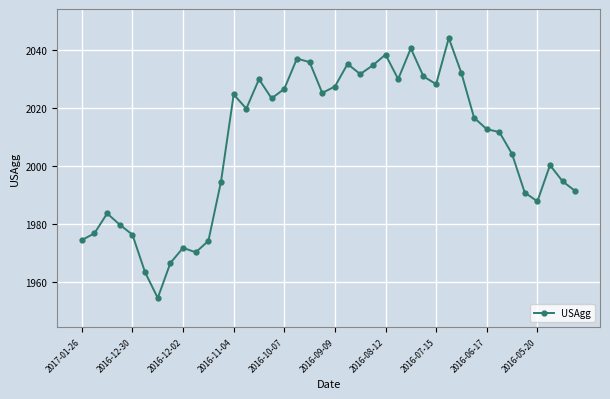

What is the maximum value shown in the chart?

2044.1